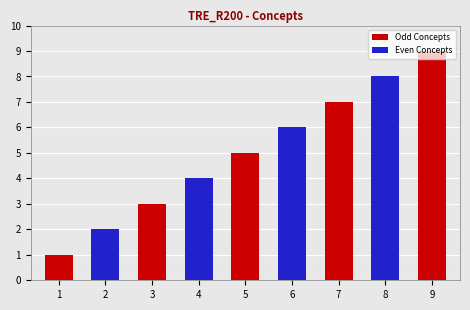

What is the difference between the maximum and second lowest values in the Odd Concepts series?

6